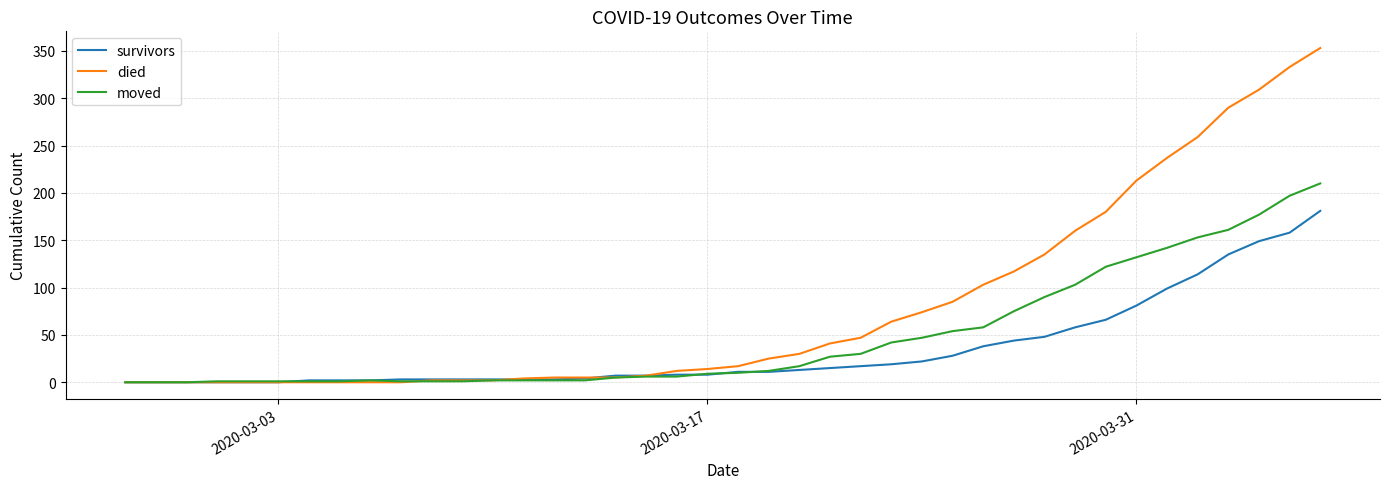

Which series has the largest total across all categories?

died